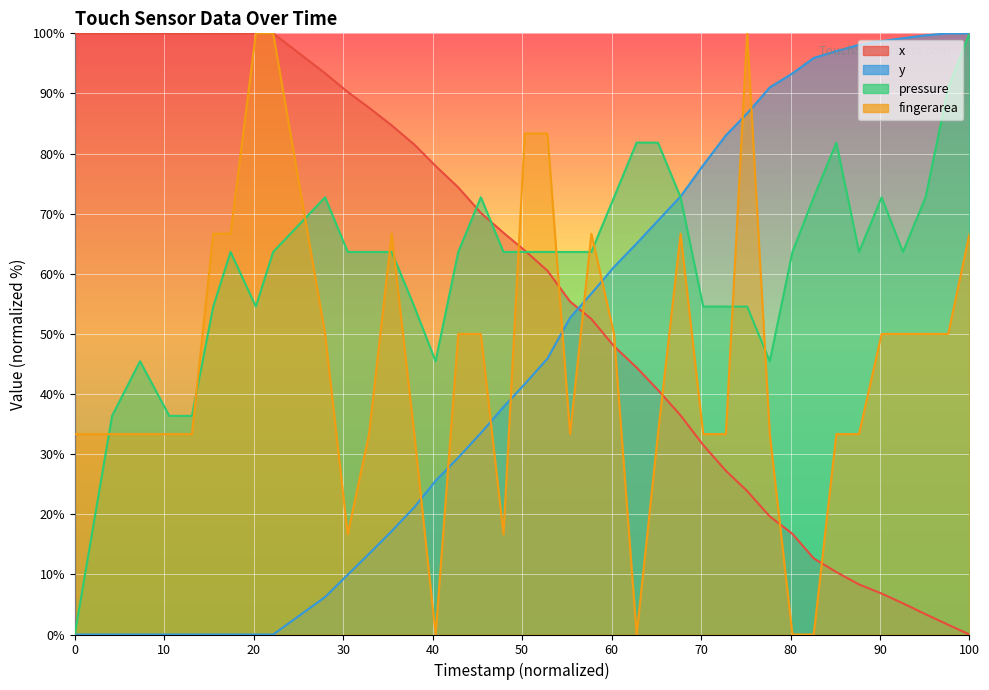

At how many categories does at least one series exceed 94?

19